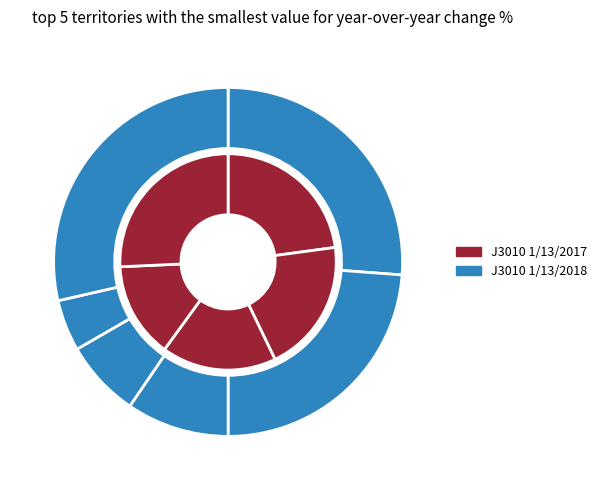

What is the smallest slice in the pie chart?

68